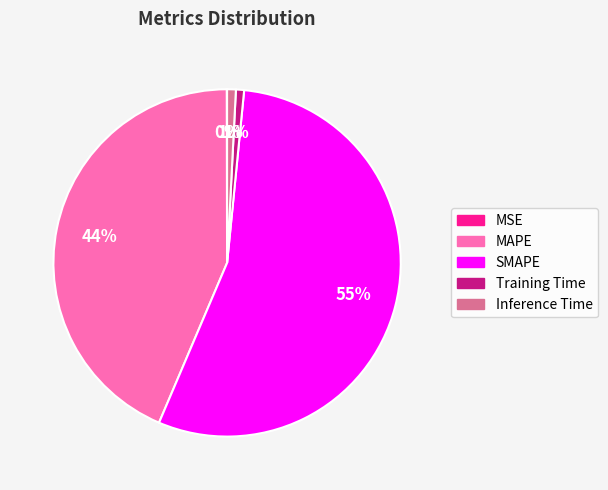

Which has a higher value, SMAPE or MAPE?

SMAPE